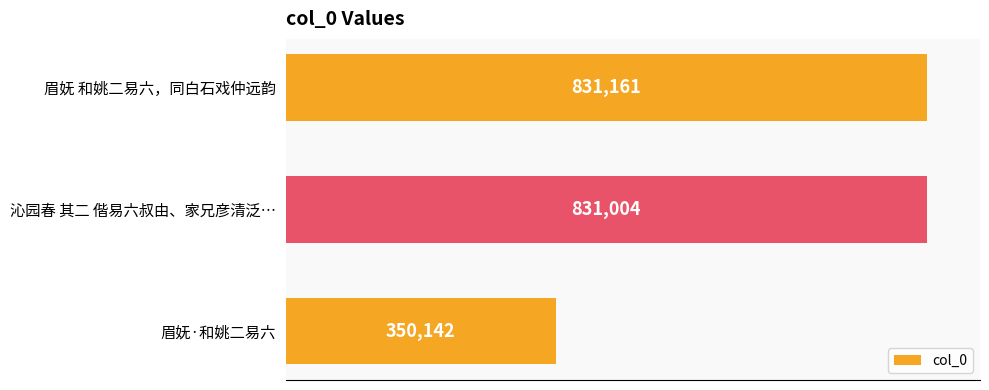

Reading top to bottom, what are all the values shown in this chart?

眉妩 和姚二易六，同白石戏仲远韵=831161	沁园春 其二 偕易六叔由、家兄彦清泛…=831004	眉妩·和姚二易六=350142